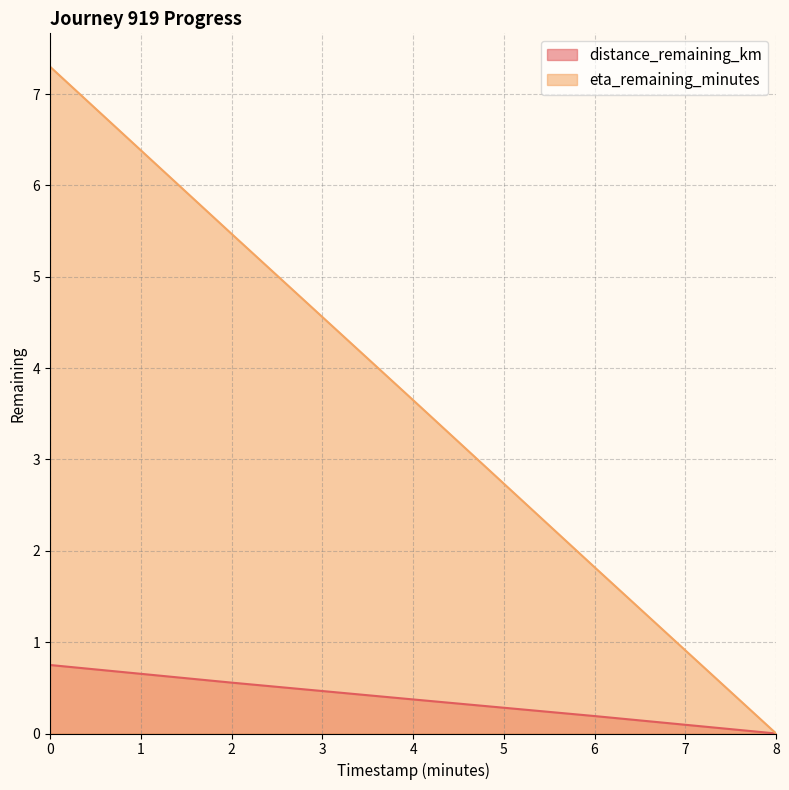

What position from the right is 8.0?

1